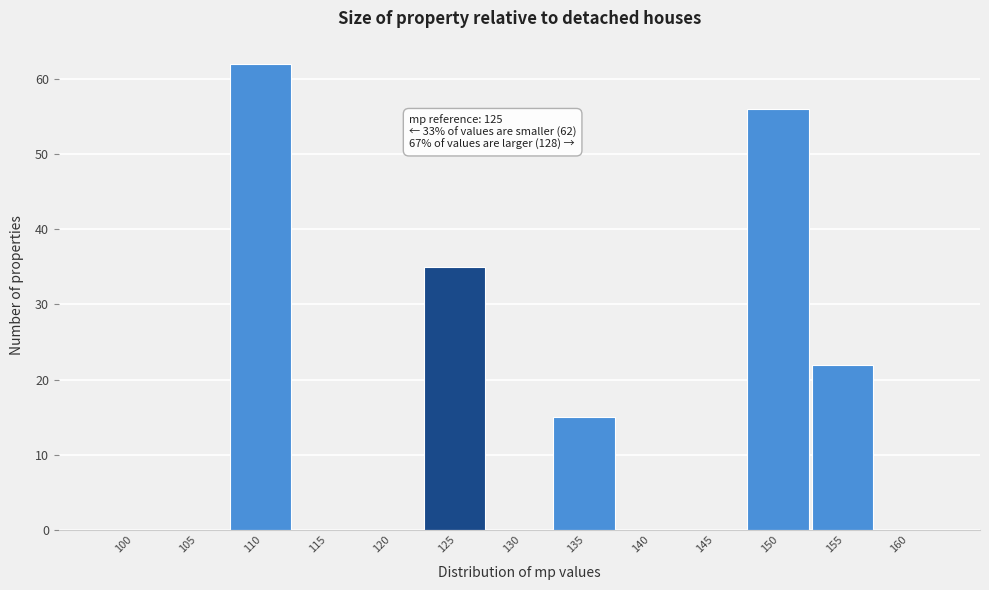

Reading left to right, transcribe all the data shown in this chart.

100=0	105=0	110=62	115=0	120=0	125=35	130=0	135=15	140=0	145=0	150=56	155=22	160=0